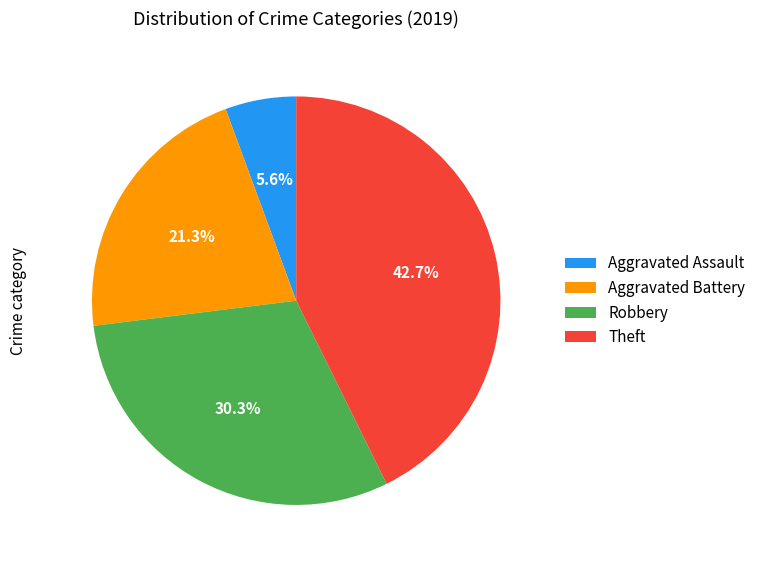

Does Theft account for over 50% of the chart?

No